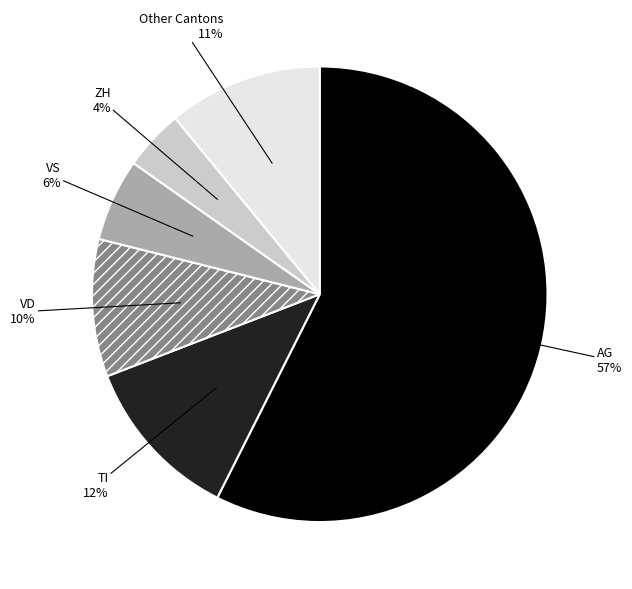

Combined, do VD and AG account for over 50%?

Yes